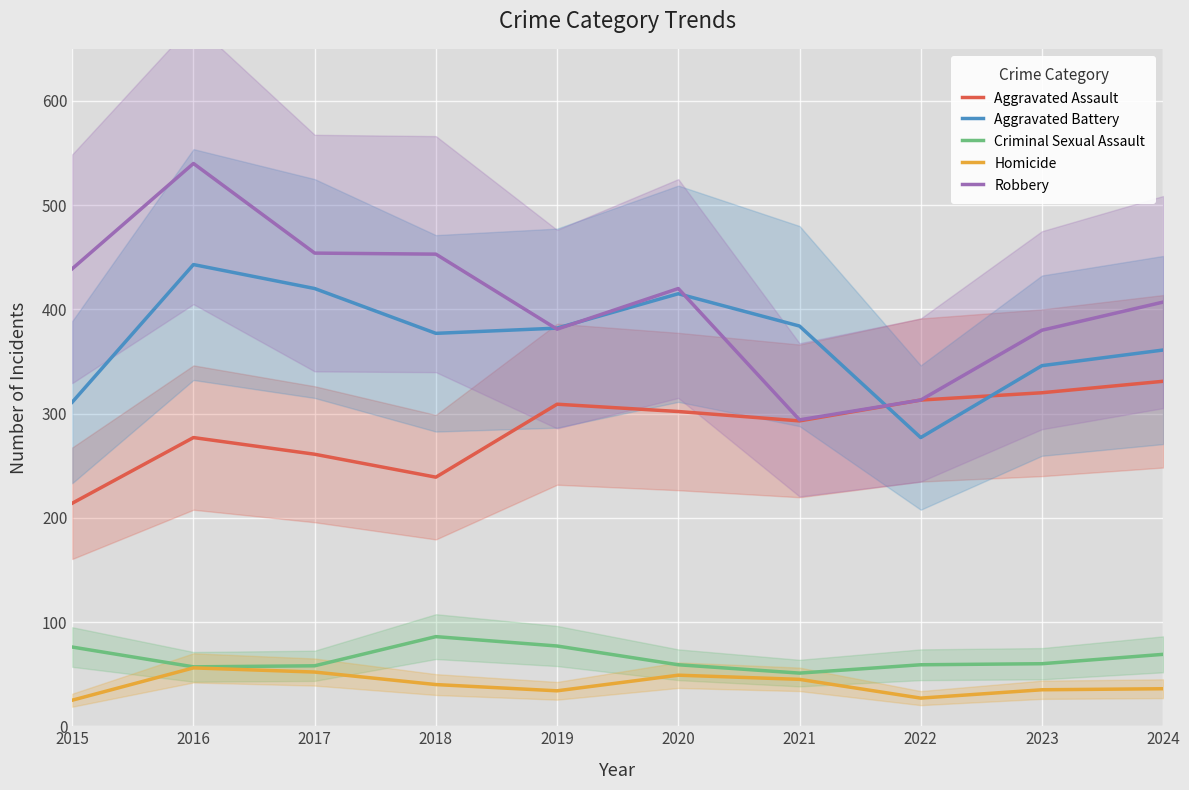

What is the average value of the Homicide series?

40